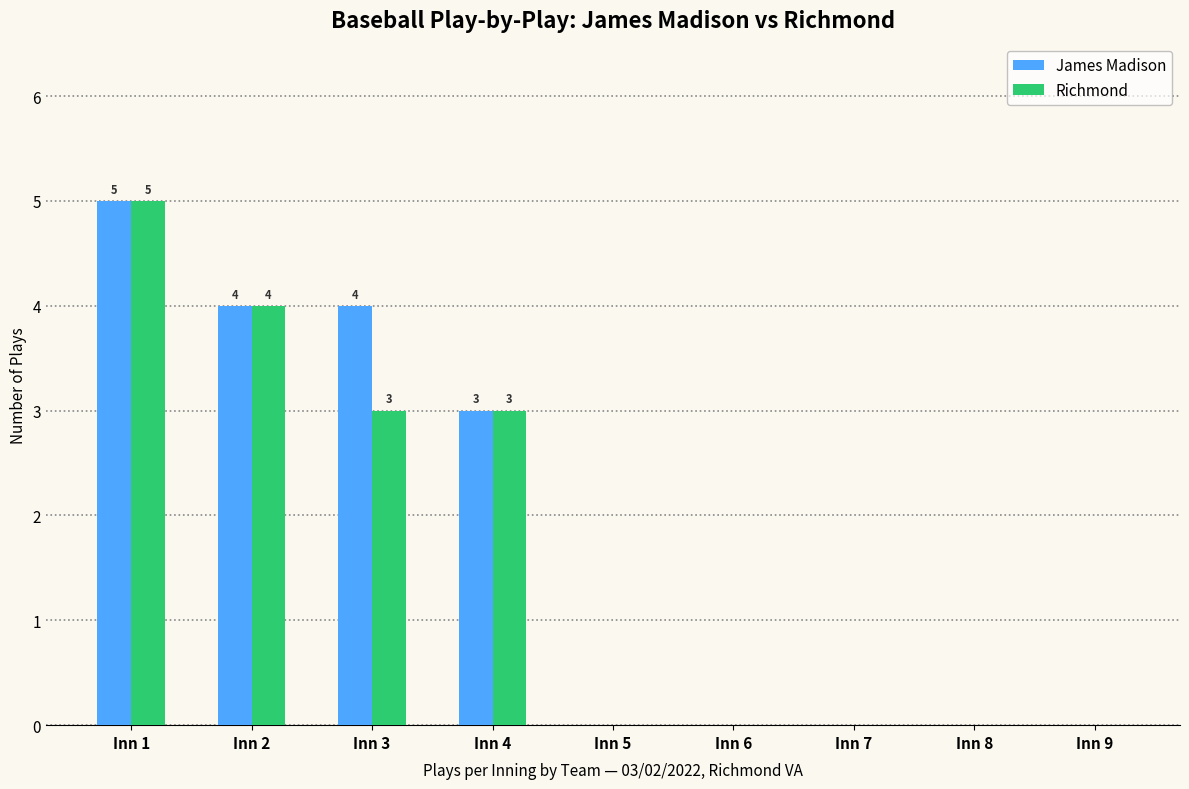

Count the number of categories in the chart.

9